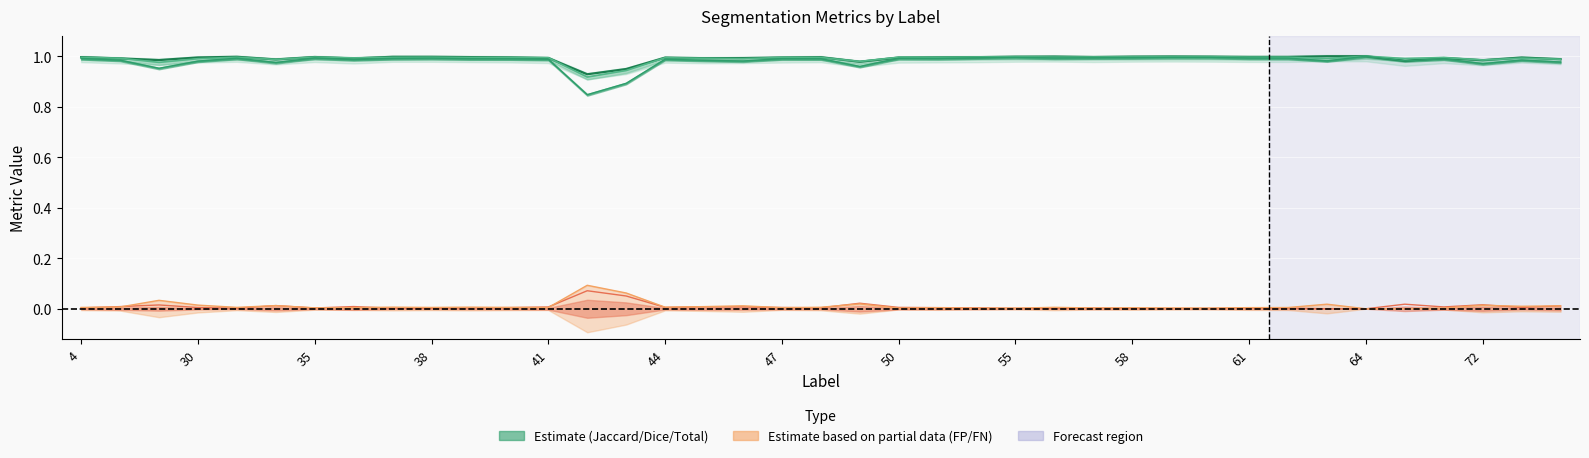

What is the greatest value displayed?

1.0